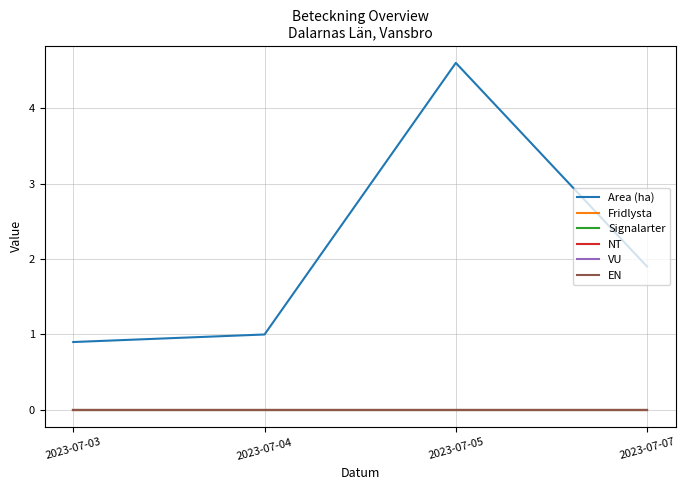

Which category has the lowest value in the NT series?

2023-07-03